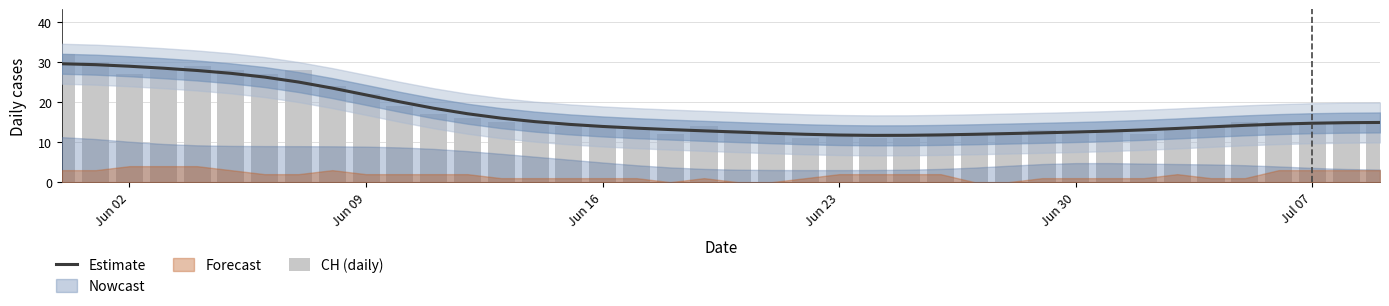

Which category has the highest value in the Estimate series?

Jun 02